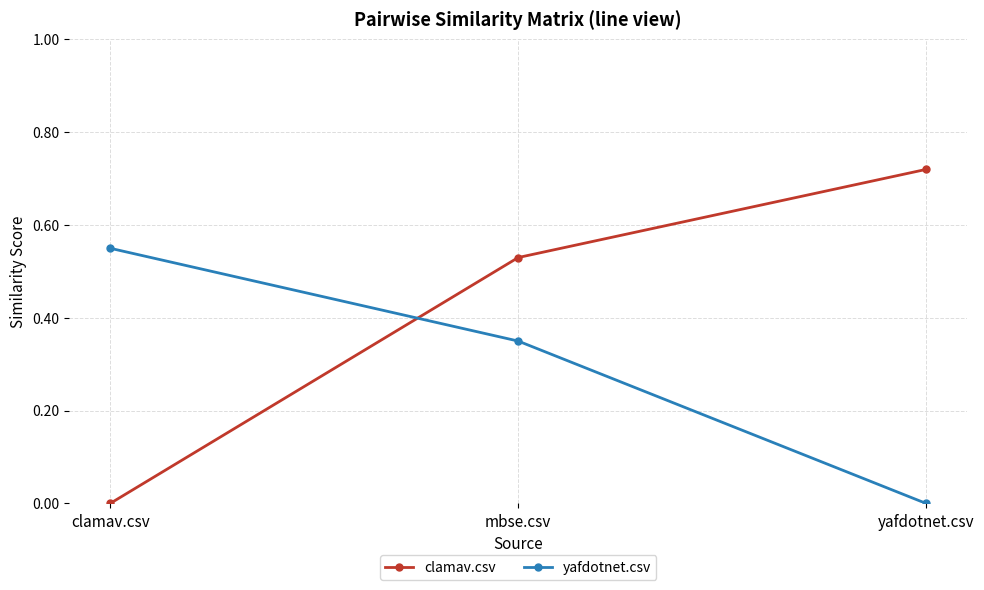

What is the sum of the yafdotnet.csv values at mbse.csv and clamav.csv?

0.9